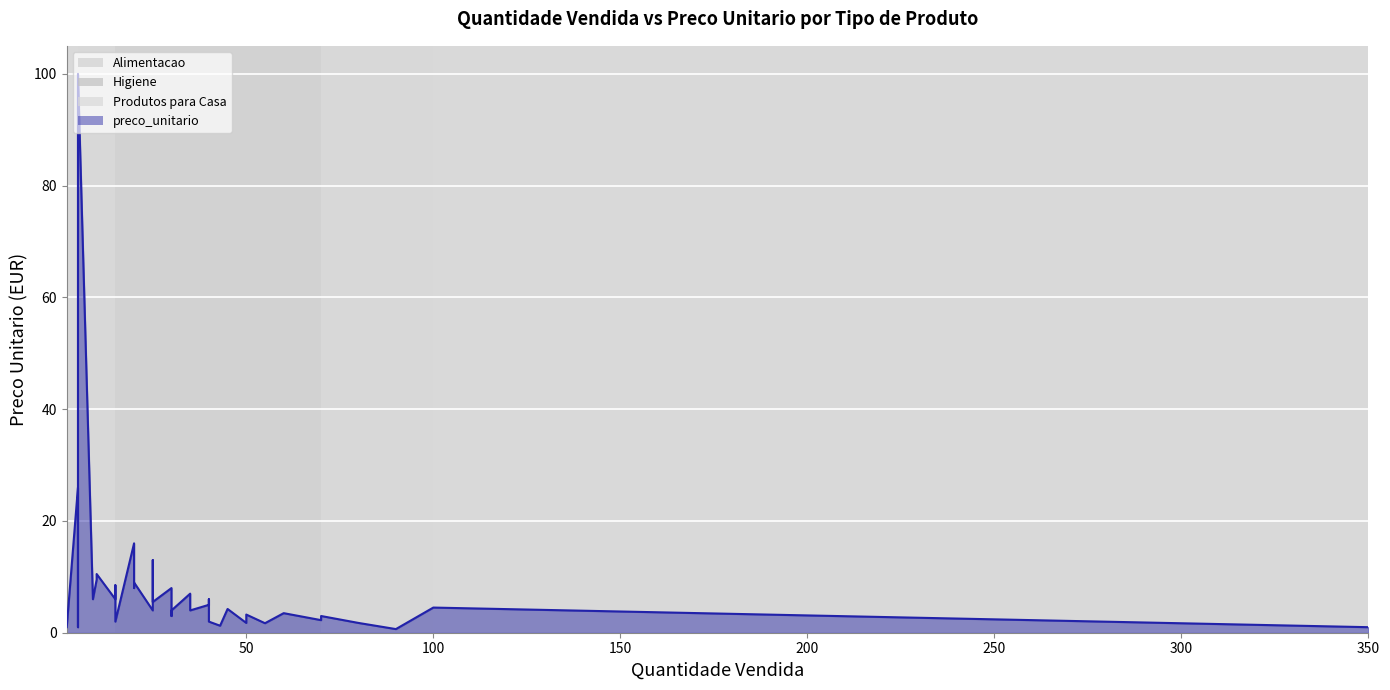

Which category has the highest value across all series?

5